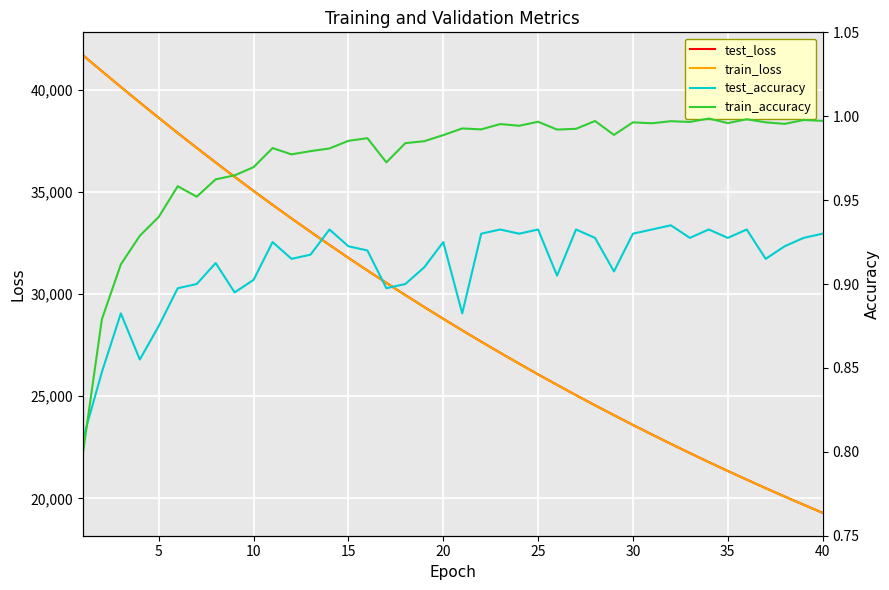

True or false: test_accuracy and train_loss cross at least once.

False